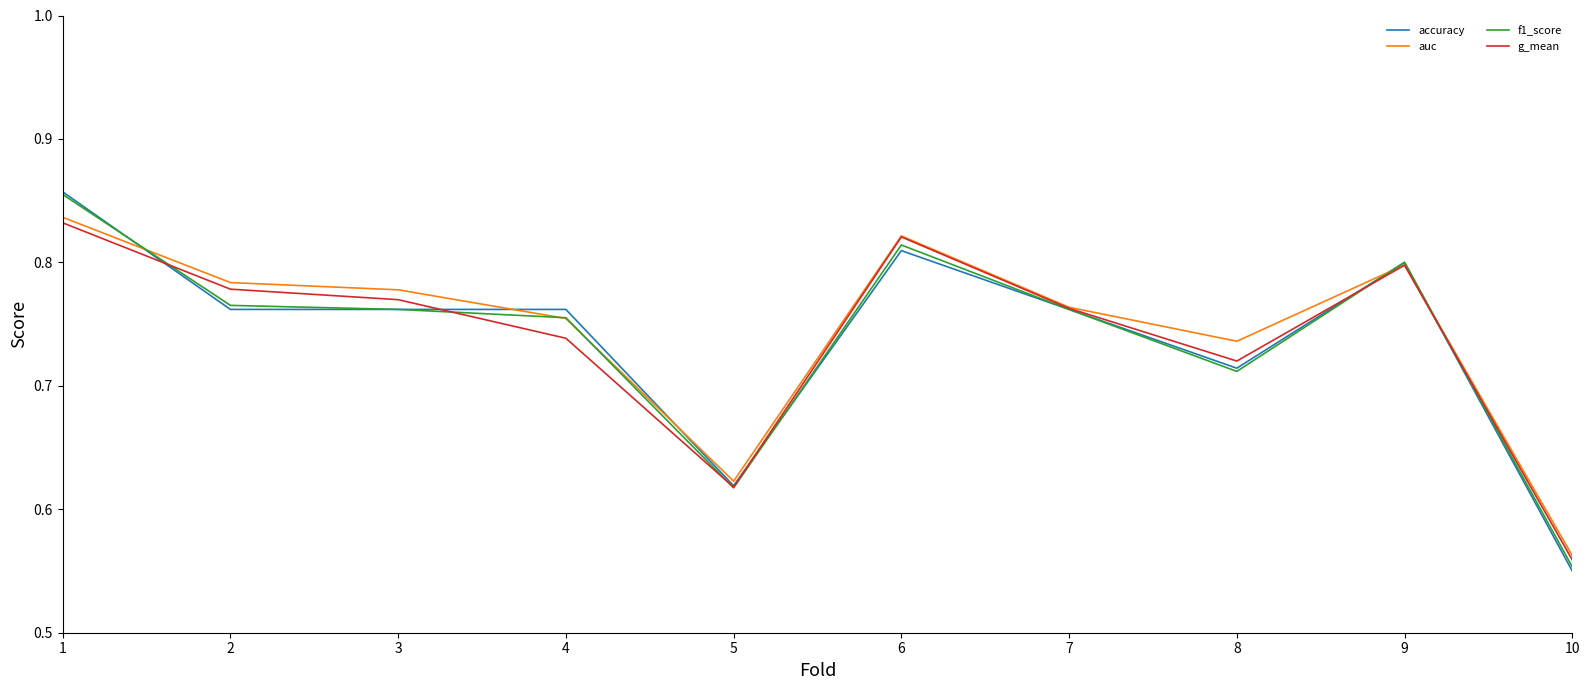

True or false: f1_score has a value of 0.8 at 9.

True